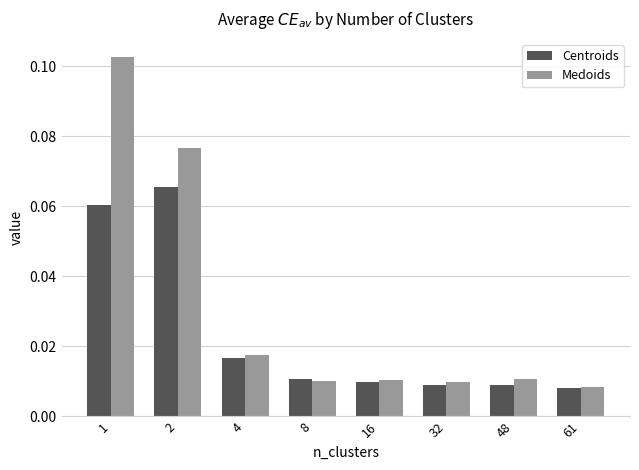

At which category is the sum across all series the highest?

1